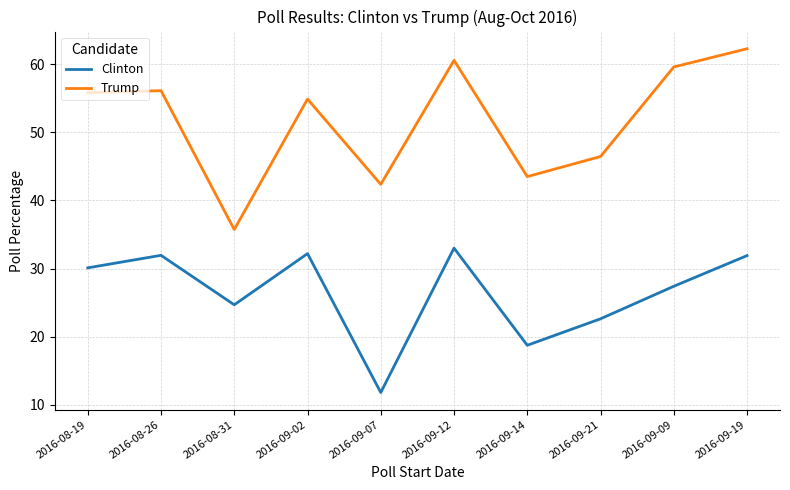

In Trump, how many points are lower than both neighbors (excluding endpoints)?

3